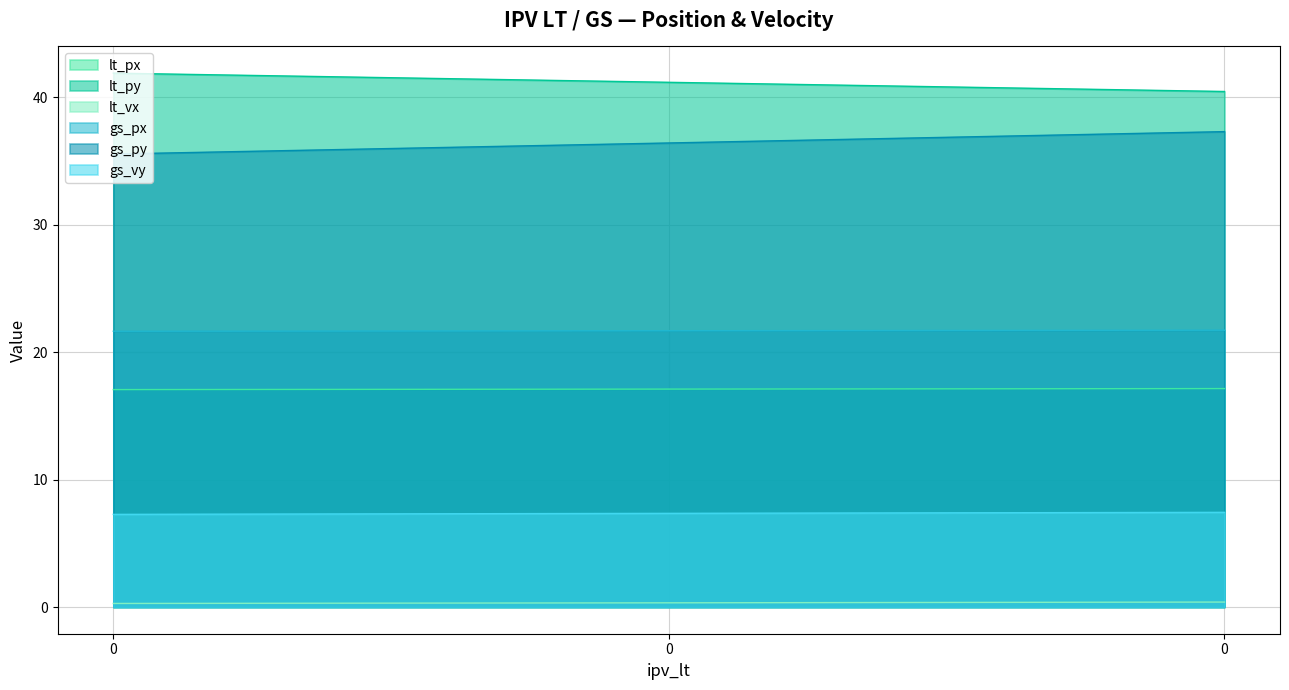

Reading left to right, list all the values displayed in this chart.

lt_px: 17.1	17.1	17.1
lt_py: 41.9	41.2	40.5
lt_vx: 0.3	0.3	0.4
gs_px: 21.6	21.7	21.7
gs_py: 35.5	36.4	37.3
gs_vy: 7.3	7.3	7.4